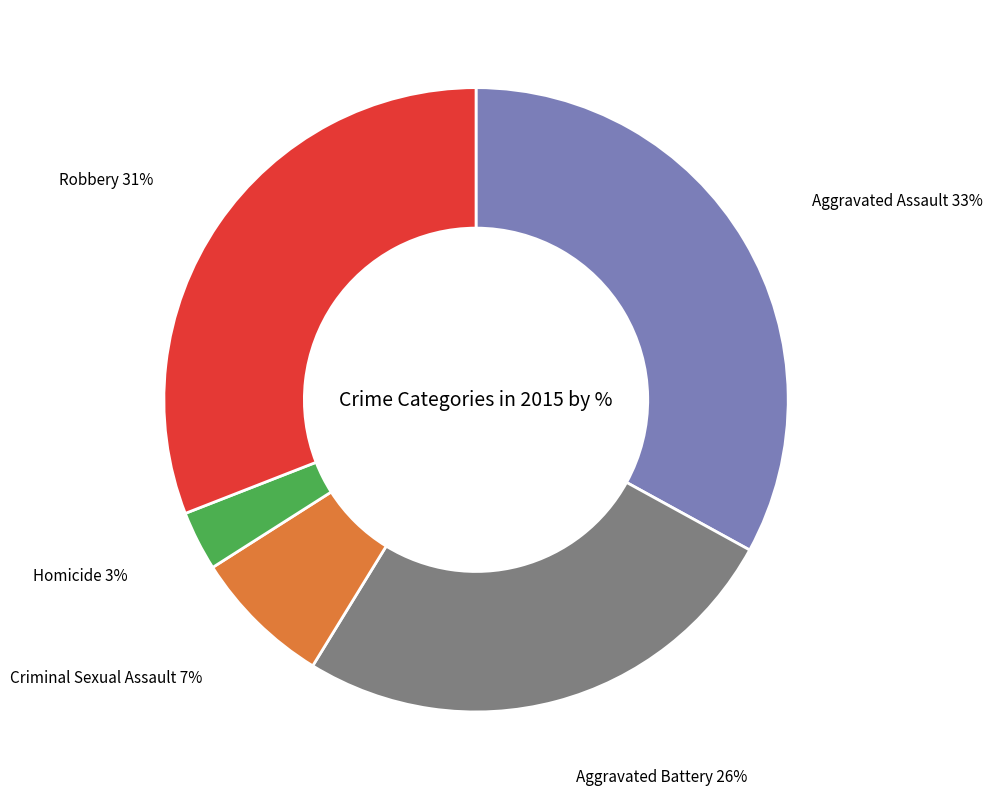

How many slices are in this pie chart?

5